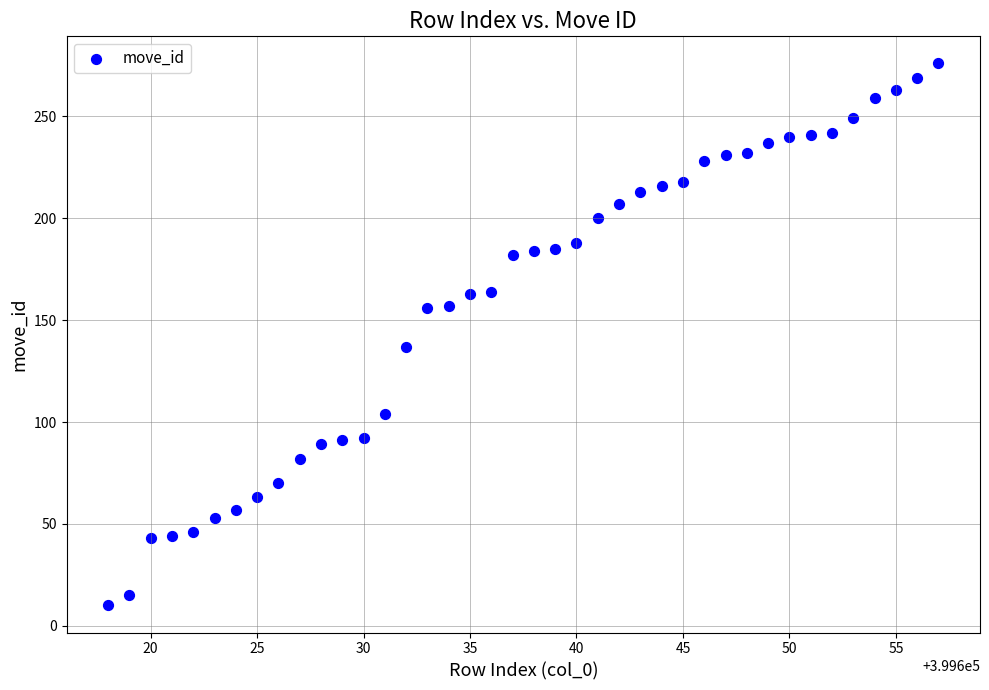

What is the range of Y values (max minus min)?

266